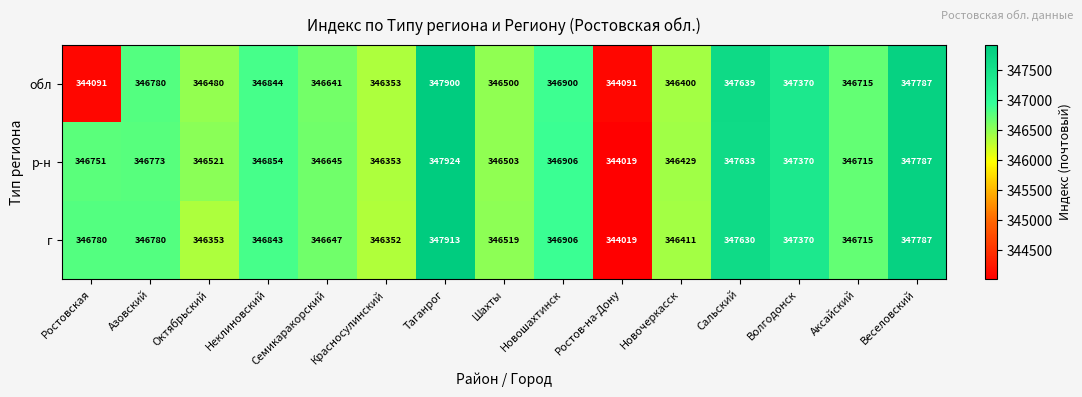

How many series are shown in this chart?

3